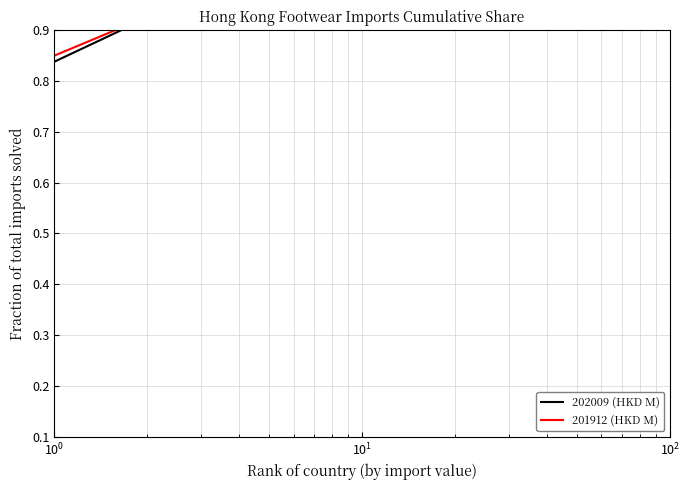

The 201912 (HKD M) series shows 0.3 at 11. True or false?

False